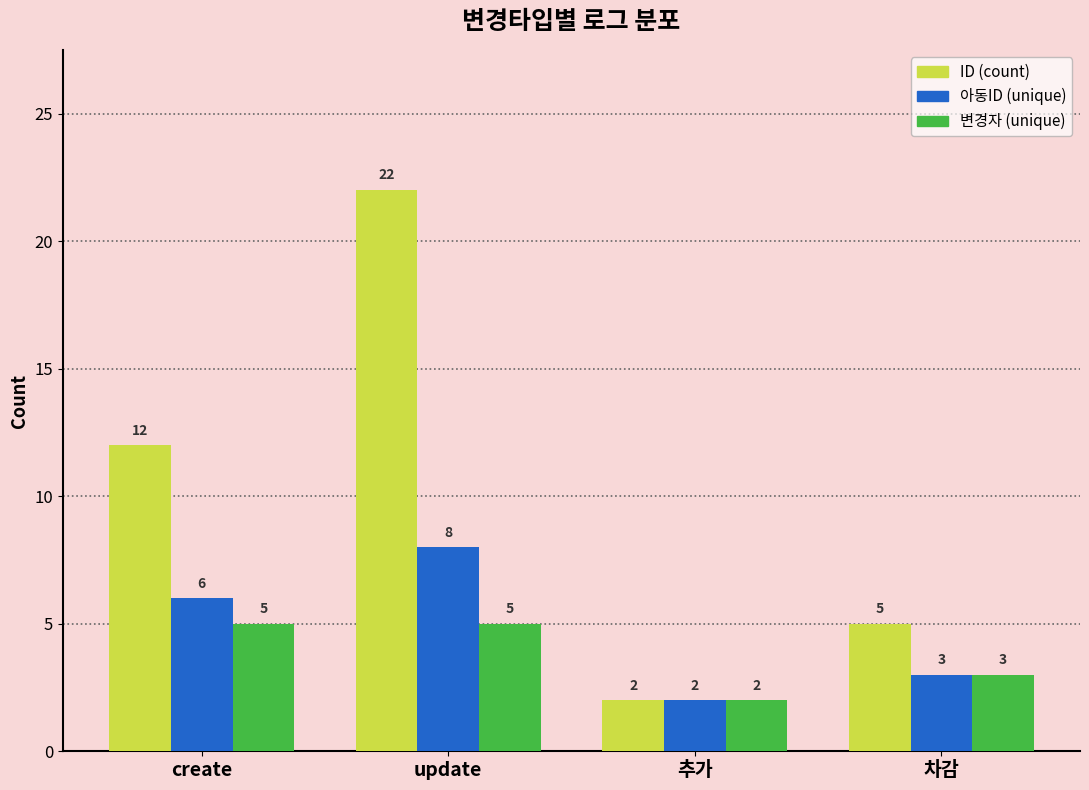

Which series has the largest total across all categories?

ID (count)